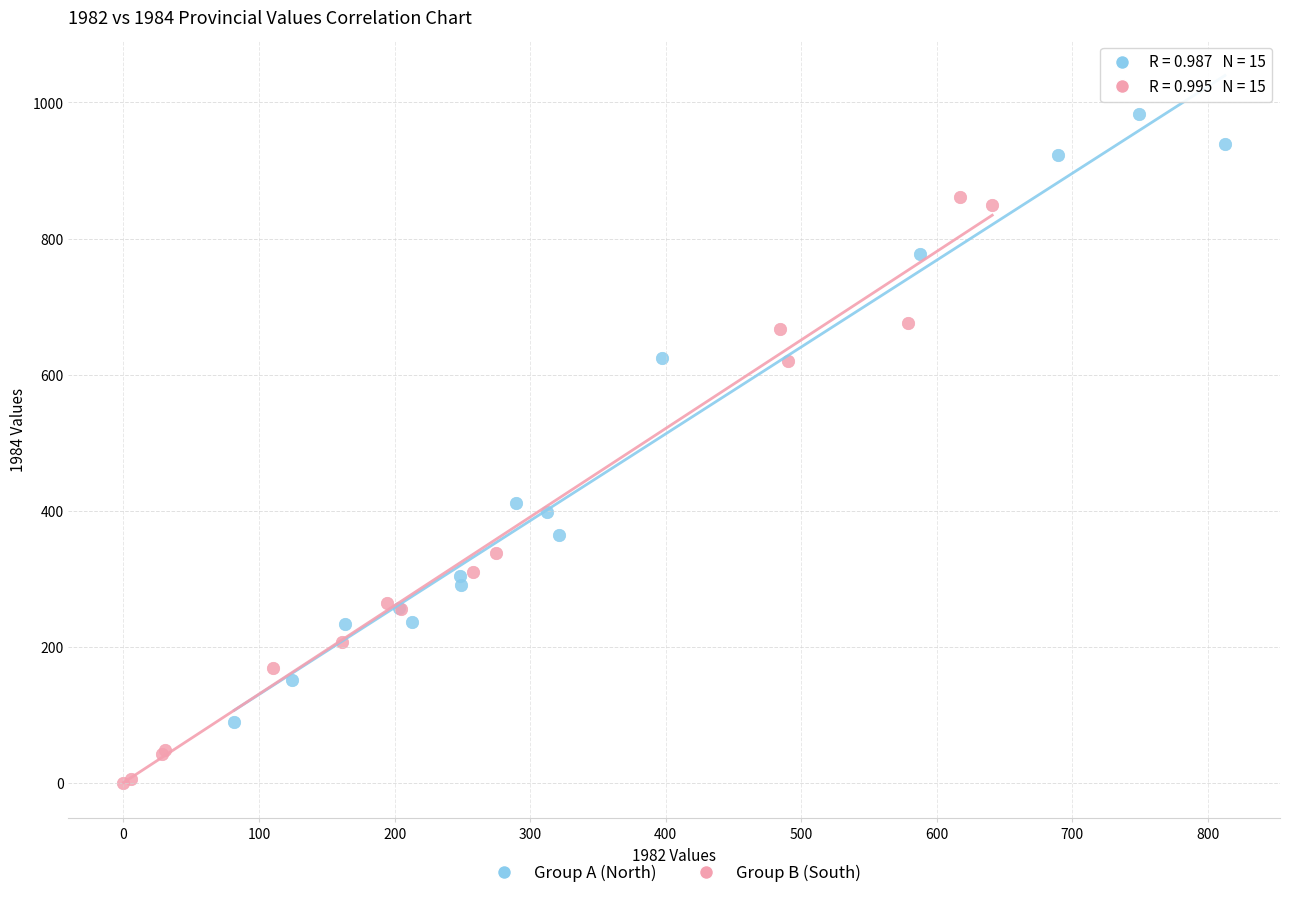

What are all the series names shown in the legend?

Group A (North), Group B (South)